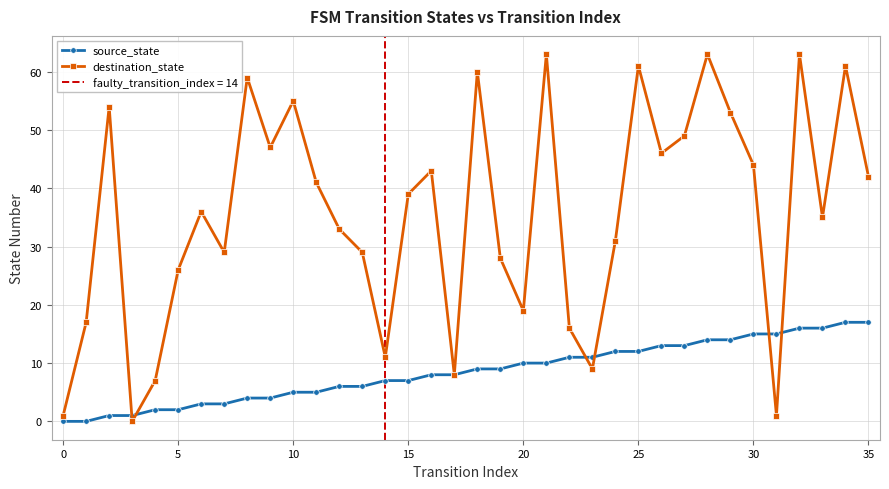

Reading right to left, list all the values displayed in this chart.

source_state: 17	17	16	16	15	15	14	14	13	13	12	12	11	11	10	10	9	9	8	8	7	7	6	6	5	5	4	4	3	3	2	2	1	1	0	0
destination_state: 42	61	35	63	1	44	53	63	49	46	61	31	9	16	63	19	28	60	8	43	39	11	29	33	41	55	47	59	29	36	26	7	0	54	17	1